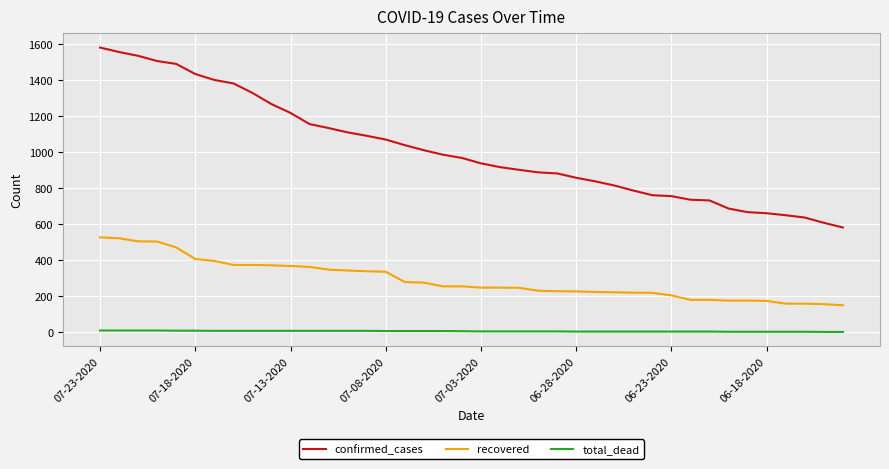

What is the difference between the maximum and minimum values in the confirmed_cases series?

999